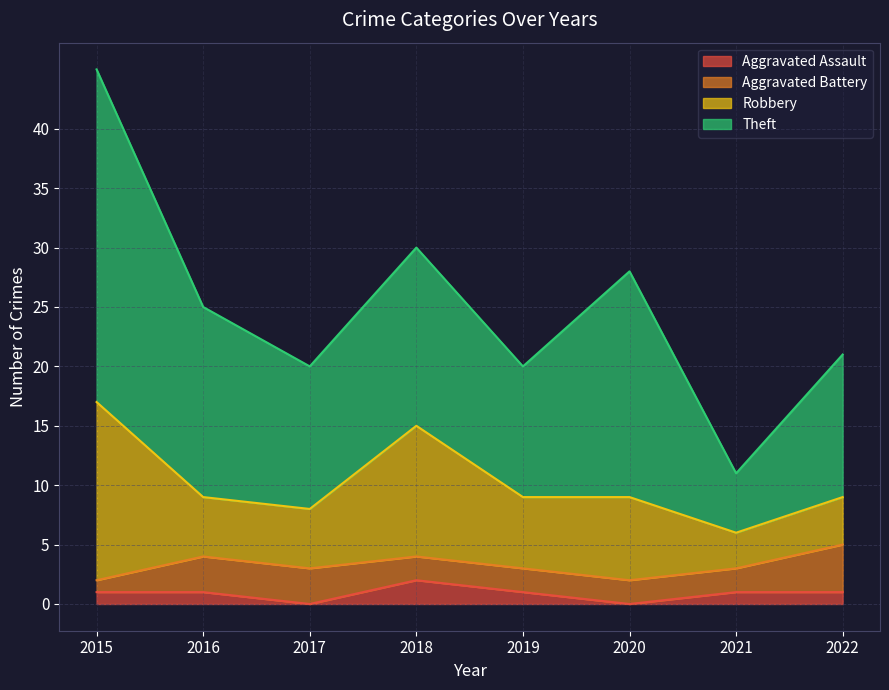

What is the spread (max minus min) of values at 2019?

10